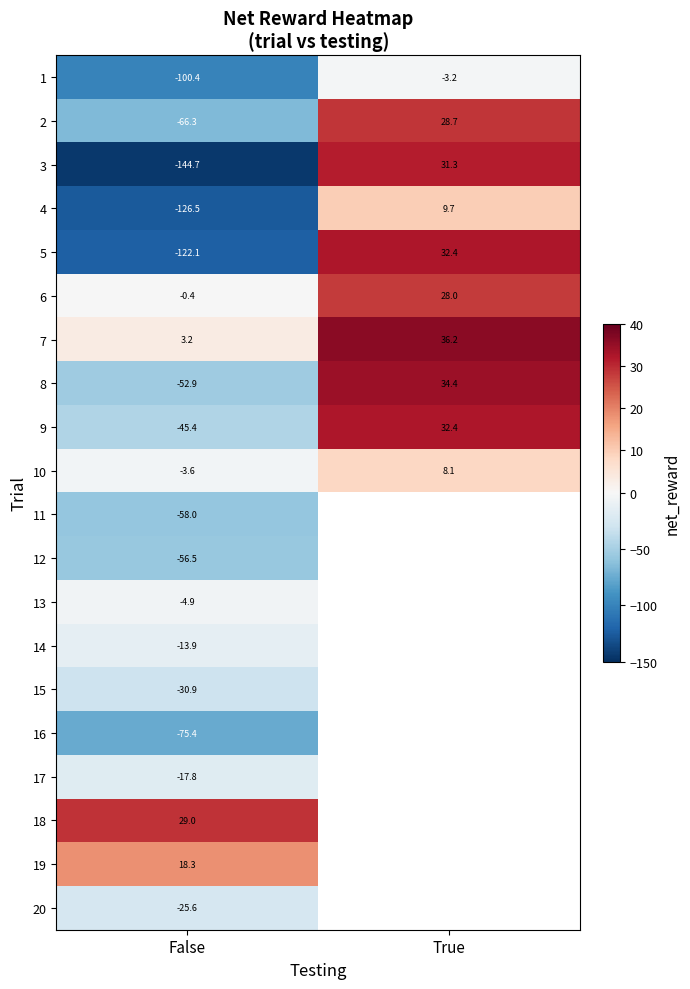

Is the value of 10 at True greater than the value of 2 at False?

Yes